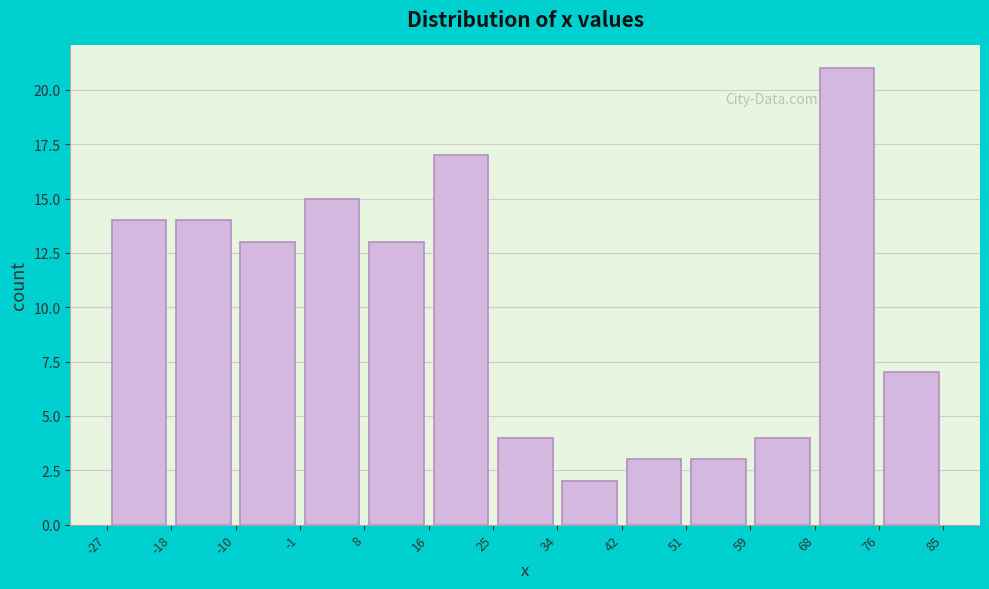

How tall is the bar that spans 51 to 59 on the x-axis? The values are not printed on the chart, so give them approximately, as read against the axis.

3